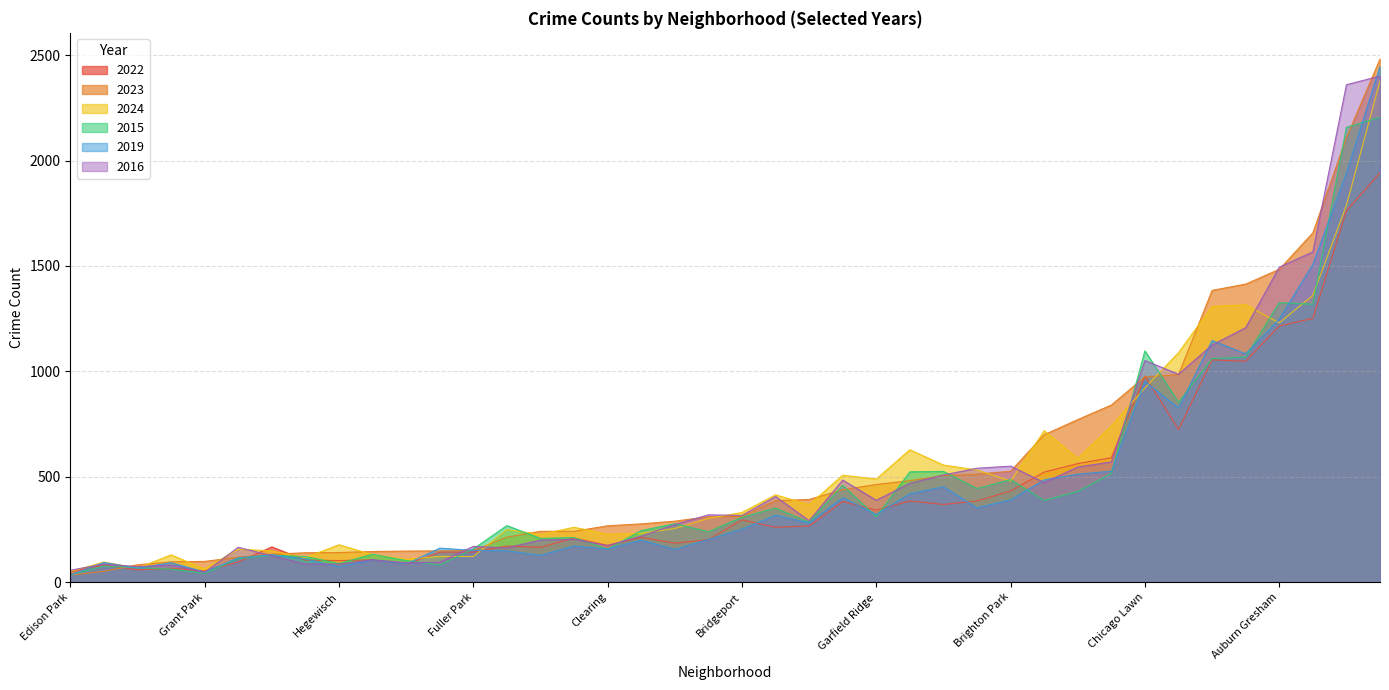

After their last crossing, which series has the higher values: 2019 or 2015?

2019